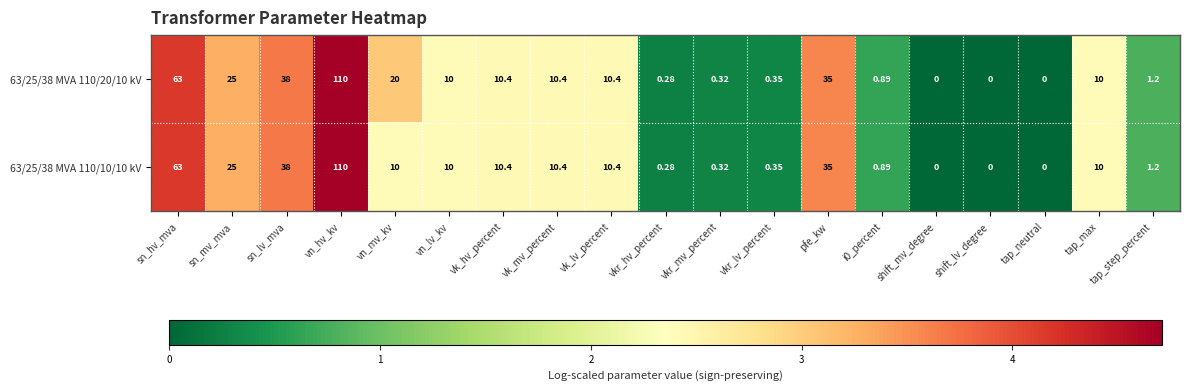

Which category has the highest value across all series?

vn_hv_kv